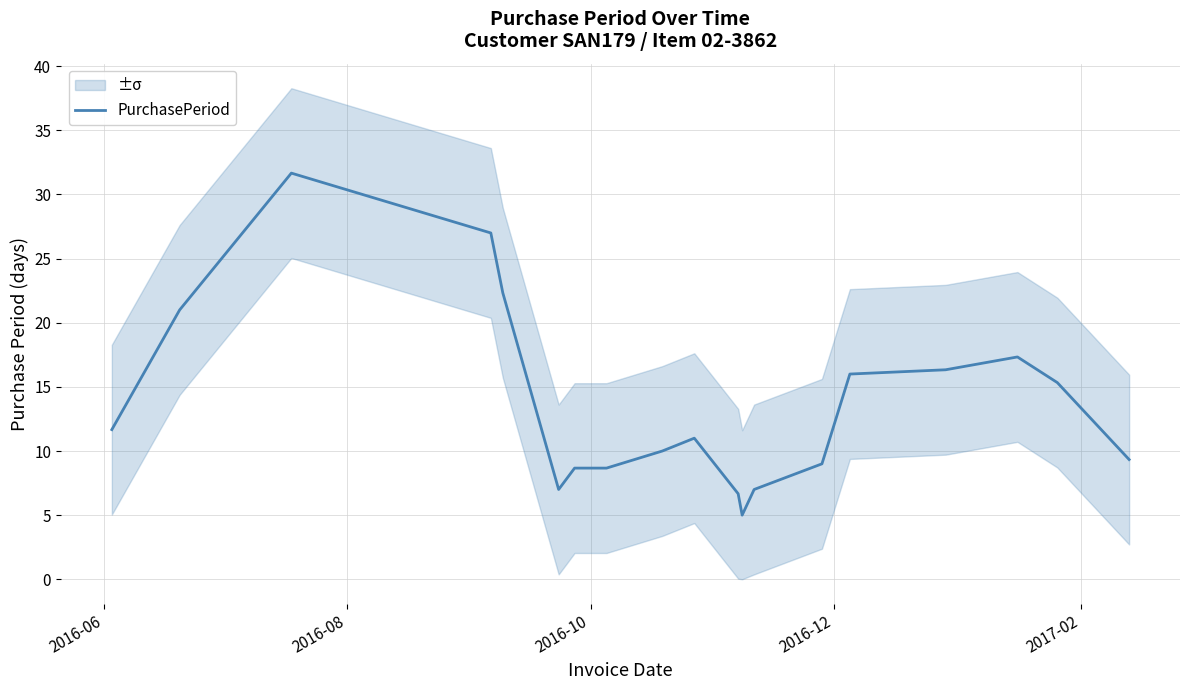

Does the chart display data point markers on the line(s)?

No